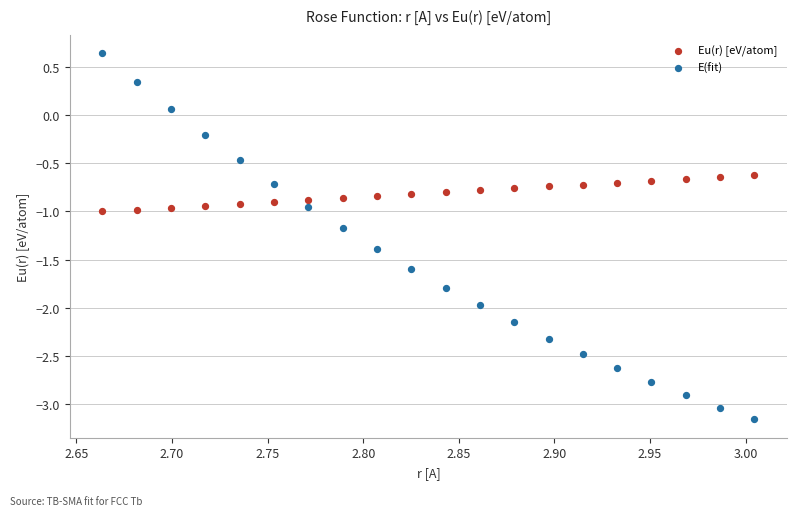

Which series reaches the minimum Y coordinate?

E(fit)